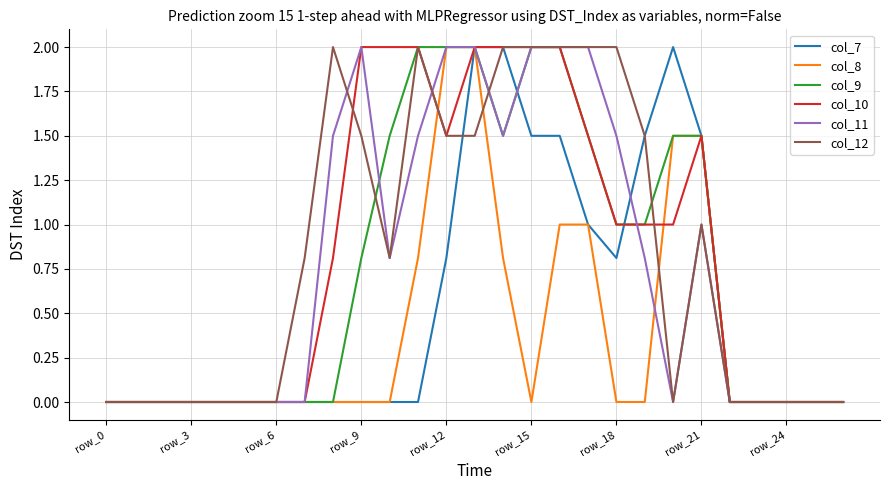

What is the highest value of the col_10 series?

2.0